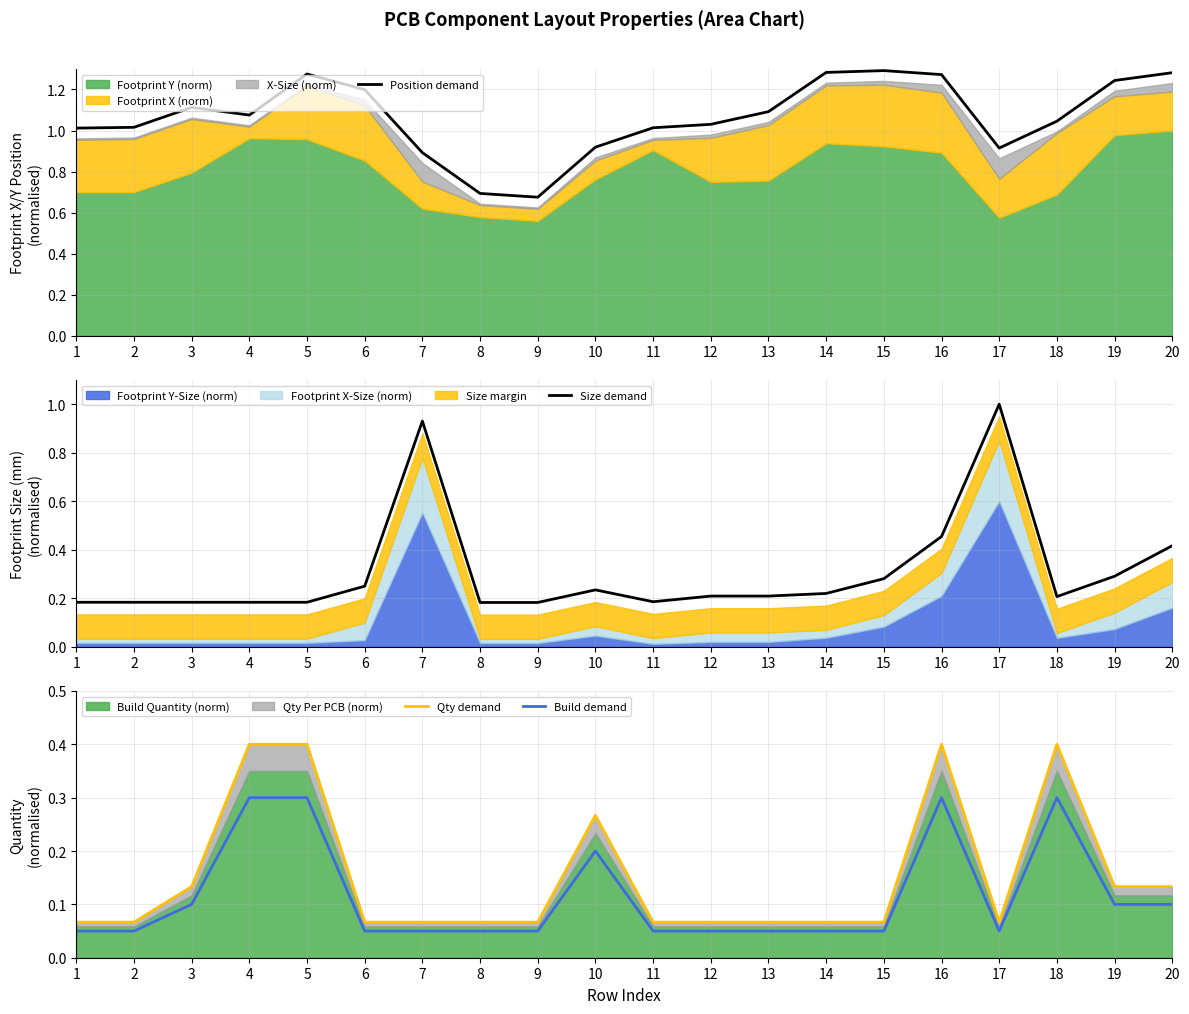

Is the value of Qty demand at 10 greater than the value of Build demand at 10?

Yes